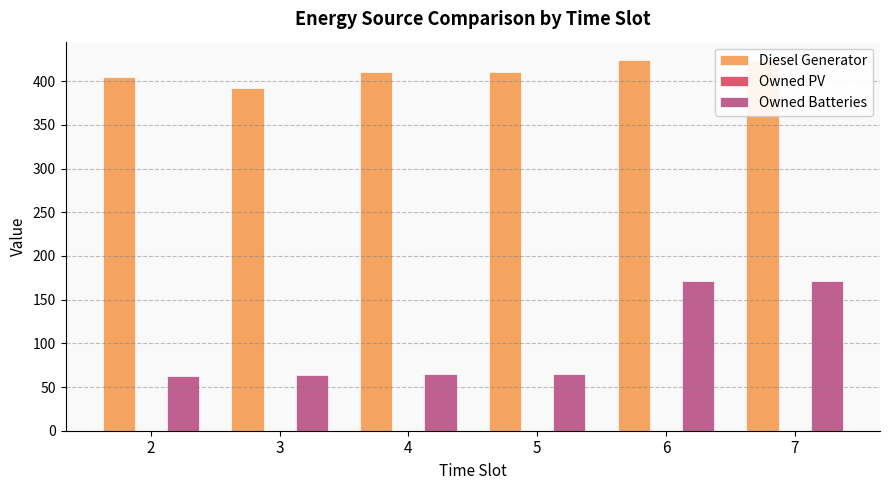

How many distinct data groups are displayed?

3